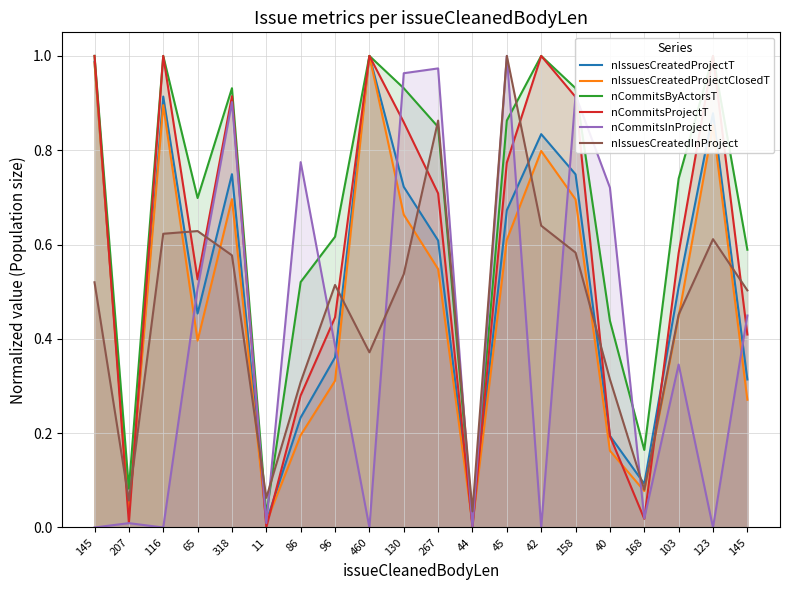

How many times do nIssuesCreatedProjectT and nIssuesCreatedInProject cross each other?

11